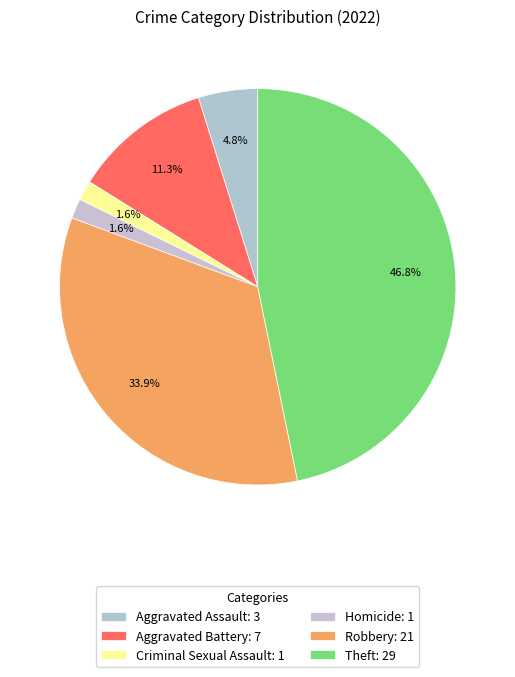

Does any single category account for the majority?

No